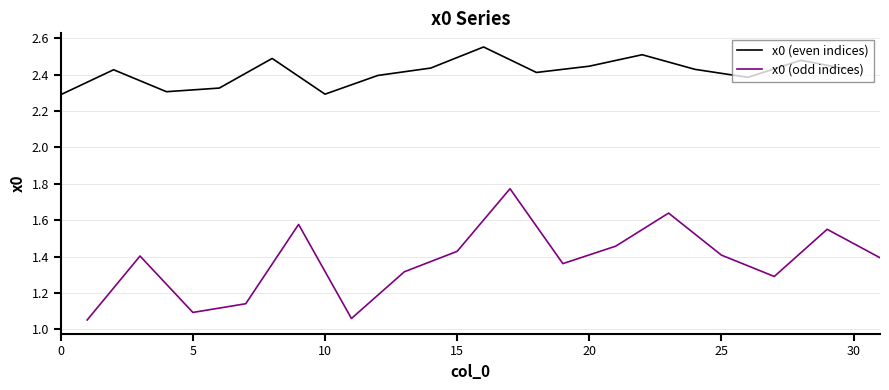

What are all the series names shown in the legend?

x0 (even indices), x0 (odd indices)